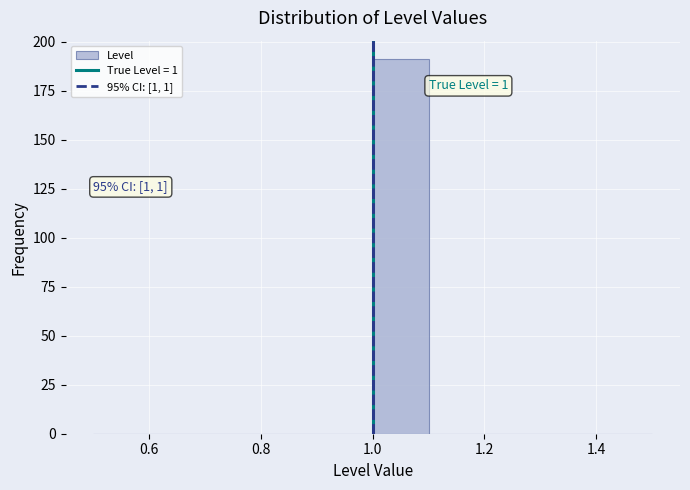

Over which range of the x-axis is the bar tallest?

1.0 to 1.1